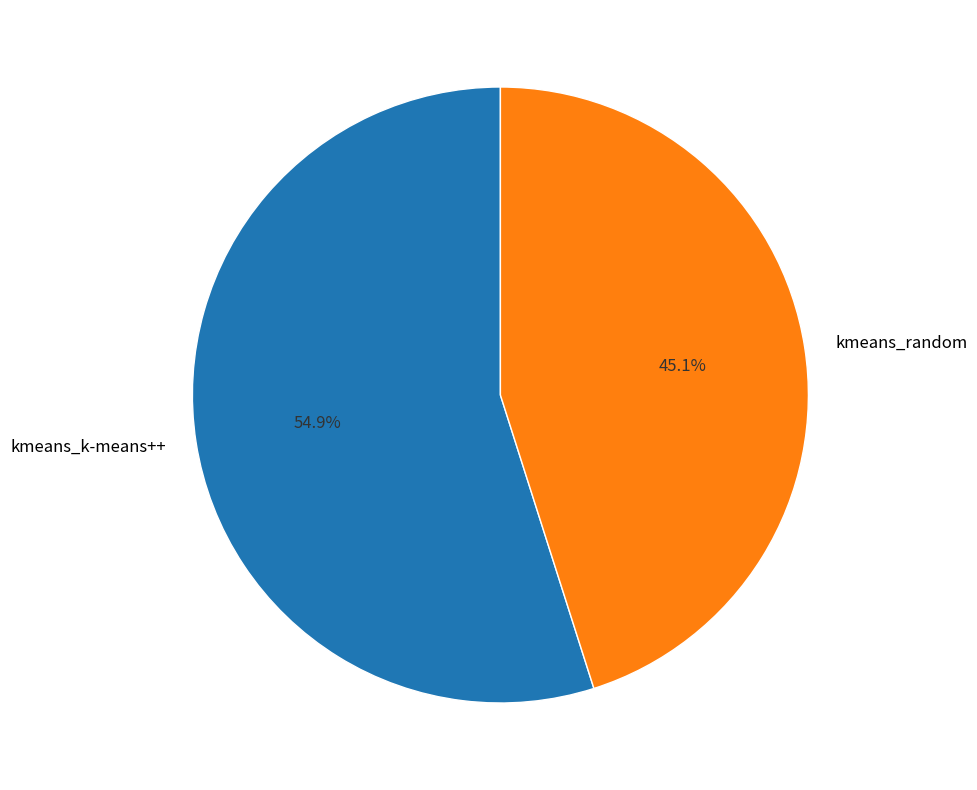

How many slices are in this pie chart?

2